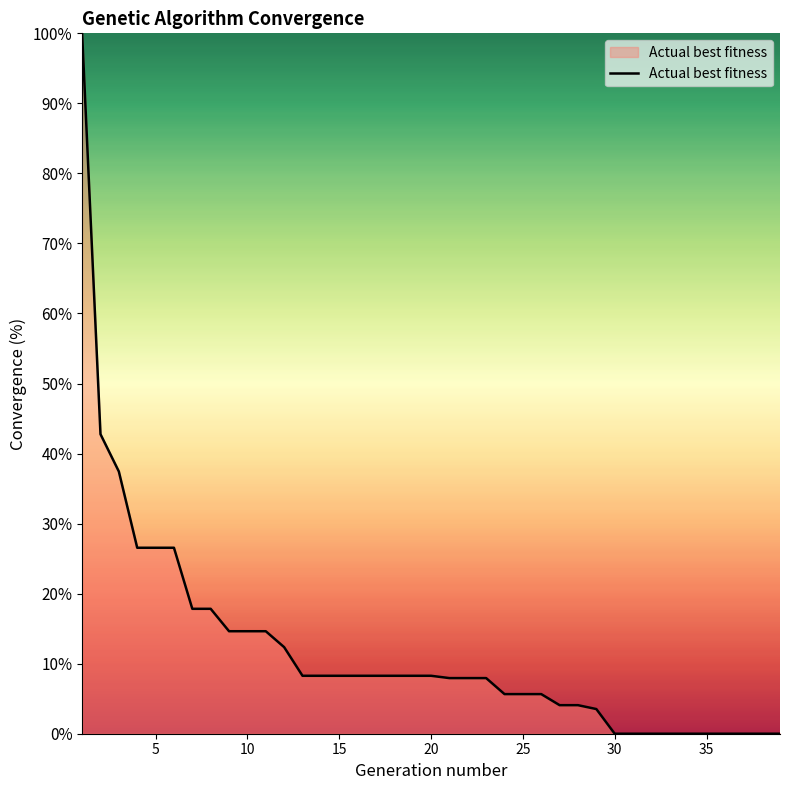

What is the greatest value displayed?

100.0